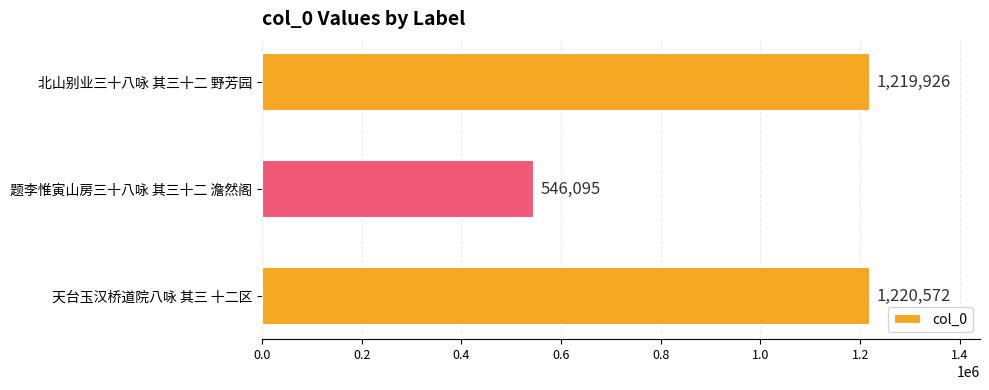

Reading bottom to top, extract all data points from this chart.

1220572	546095	1219926